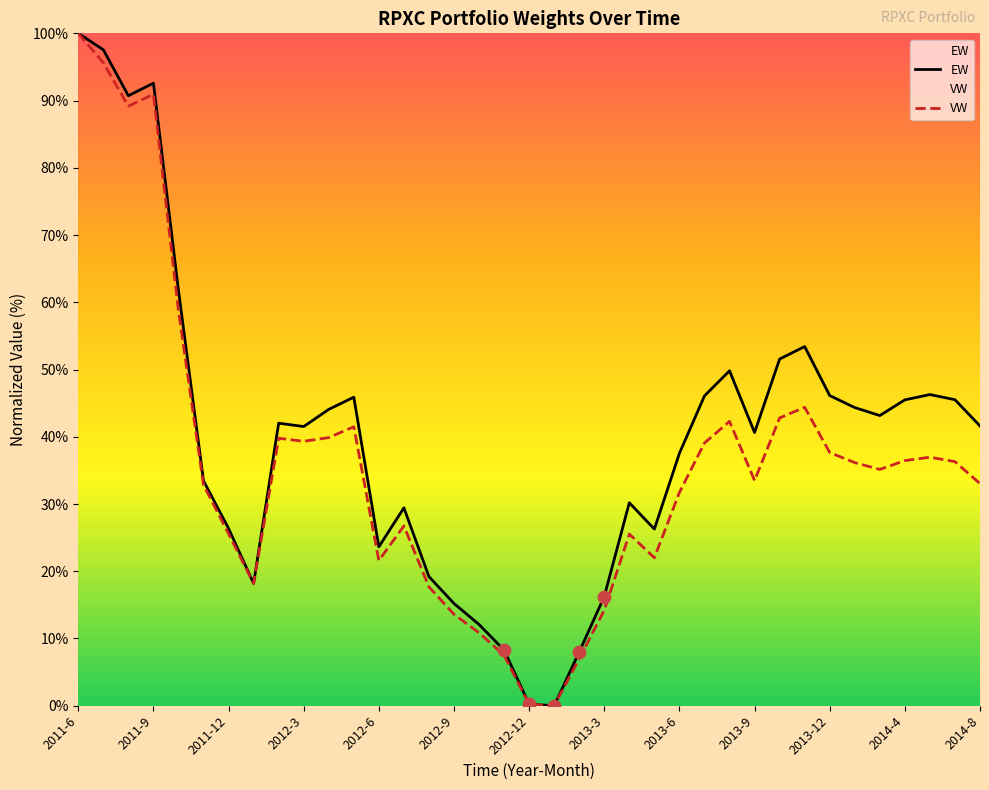

Is the value of VW at 2012-6 greater than the value of EW at 2011-7?

No